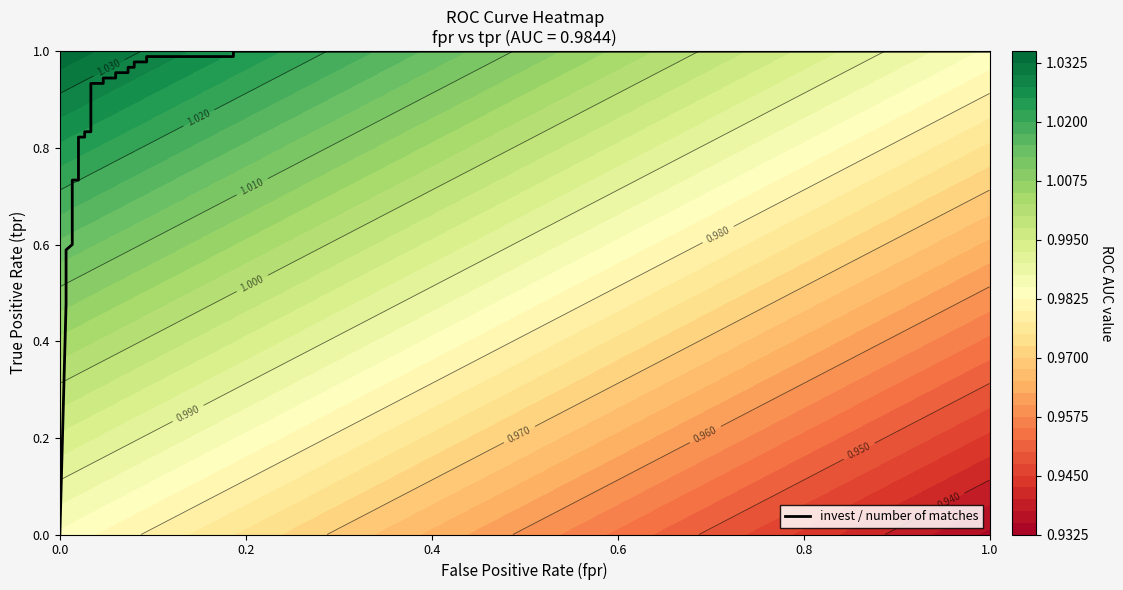

How many data points are above 0?

25